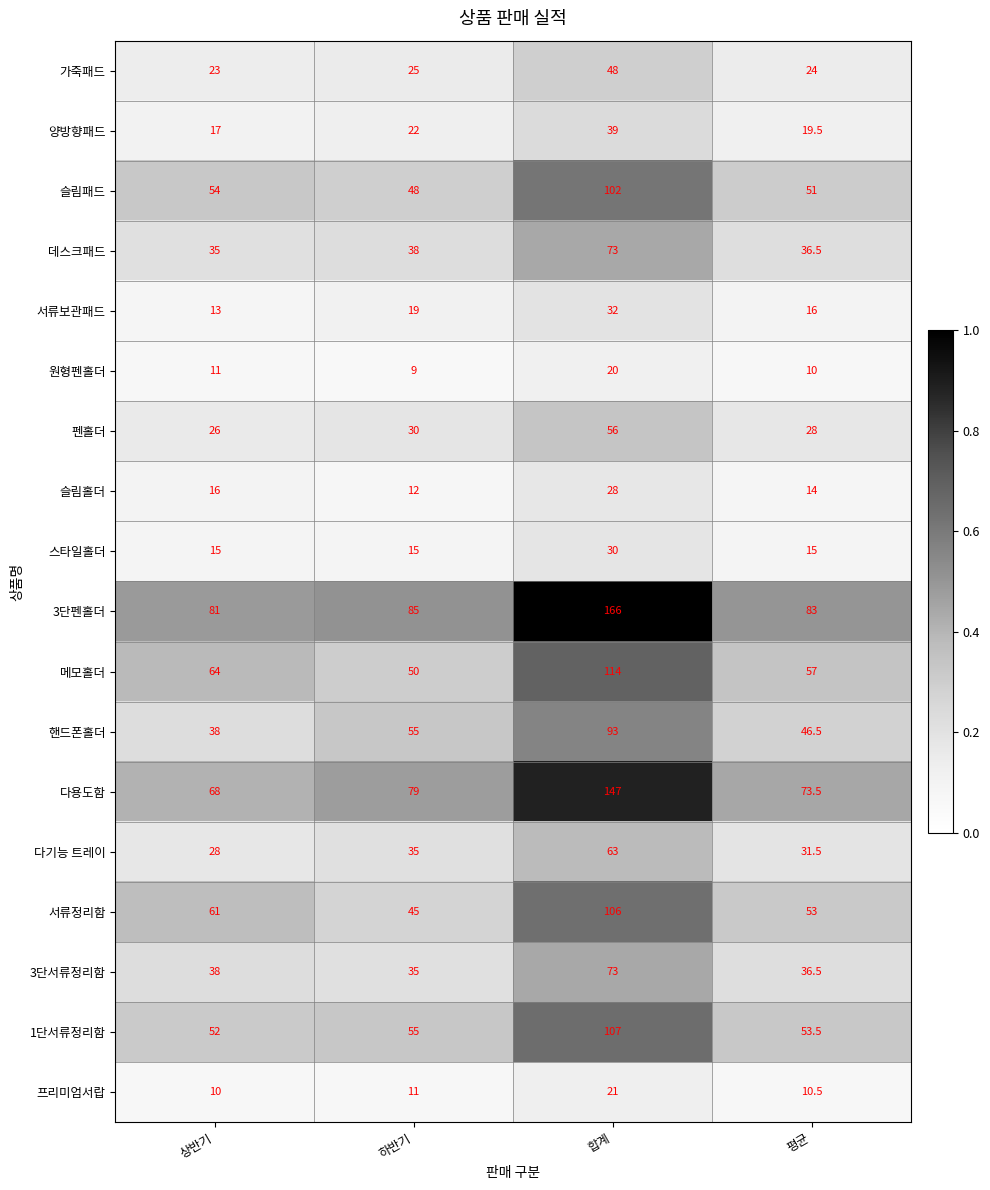

Which series has the largest total across all categories?

3단펜홀더